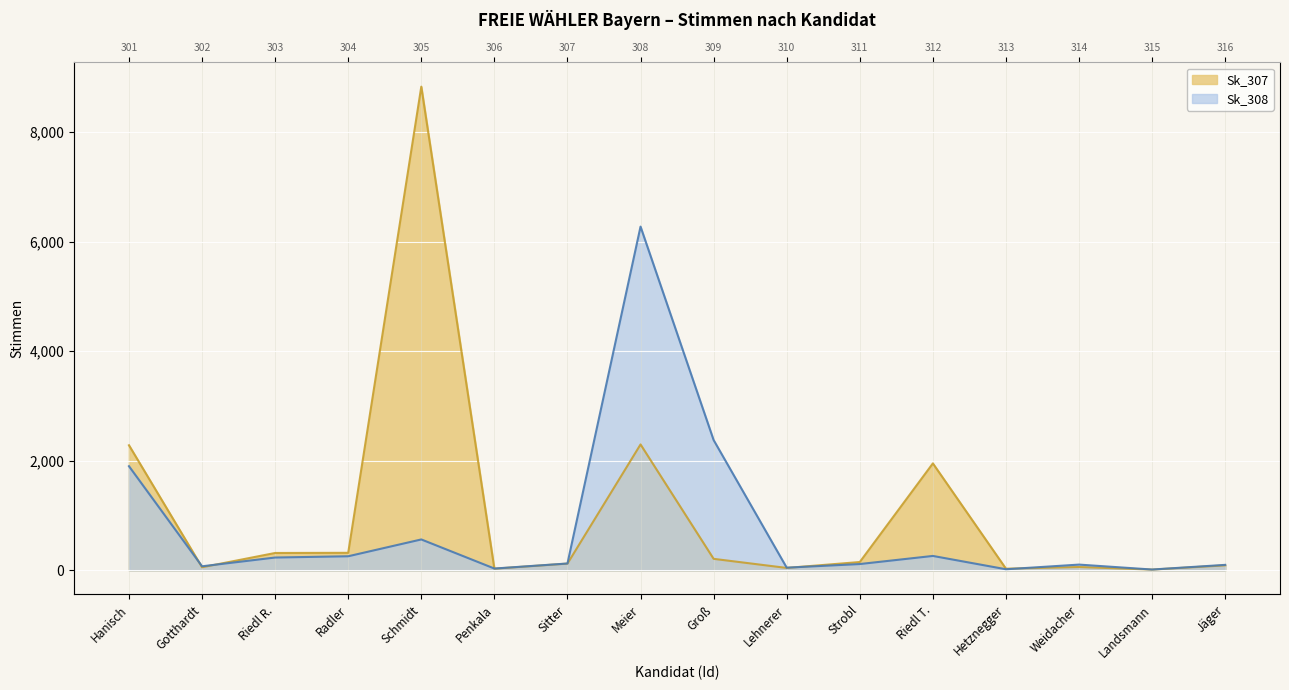

Rank the series at Sitter from highest to lowest value.

Sk_308, Sk_307